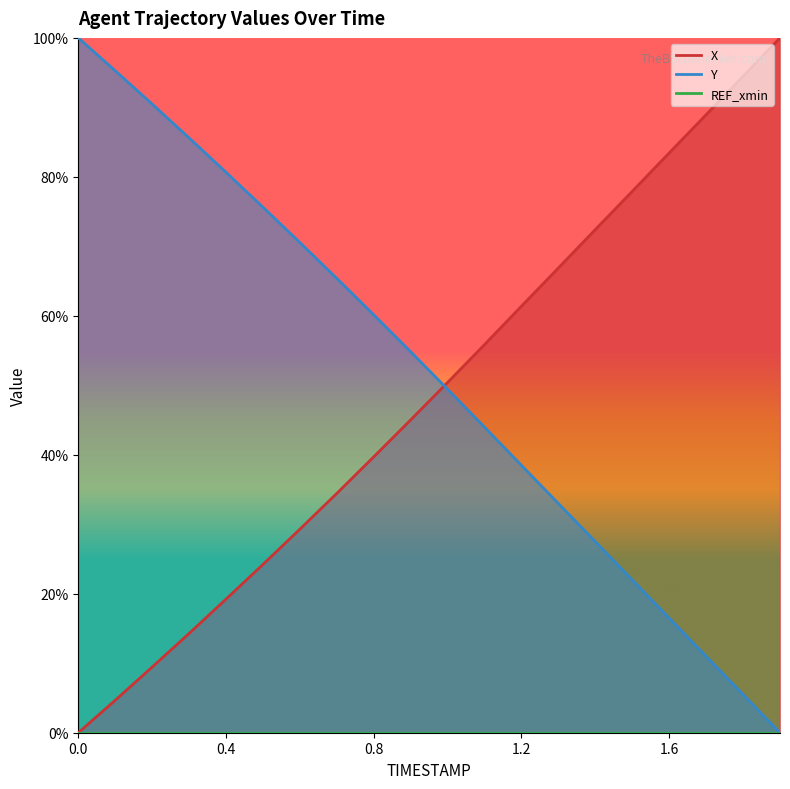

True or false: Y has a value of 0.4 at 0.9.

False